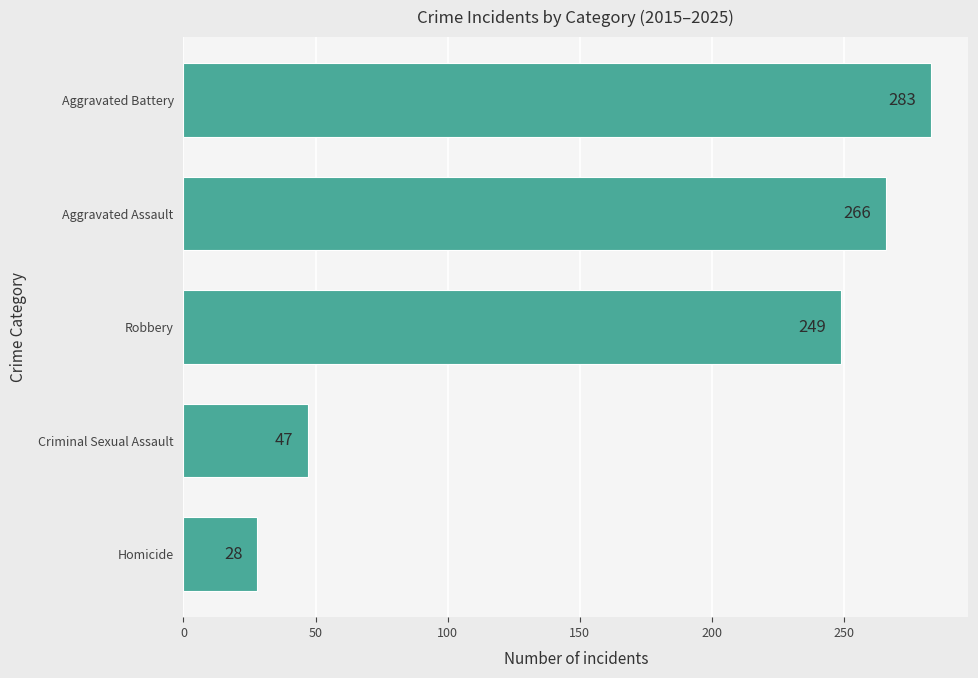

Reading bottom to top, transcribe all the data shown in this chart.

28	47	249	266	283